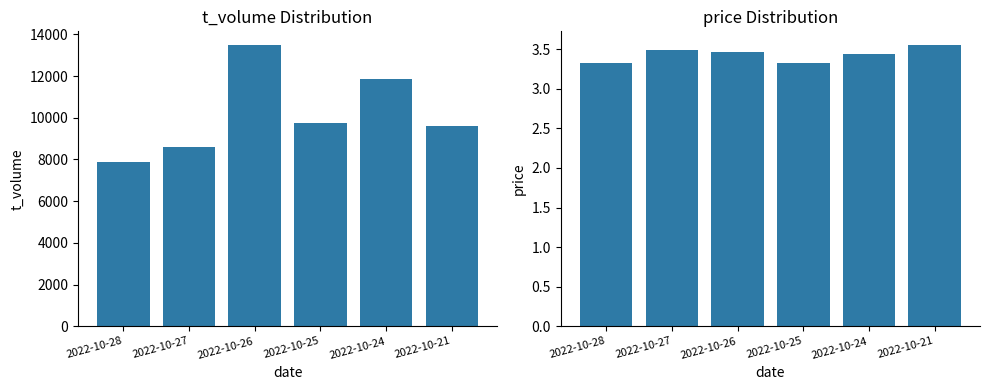

Rank the series by their maximum value, from highest to lowest.

t_volume, price